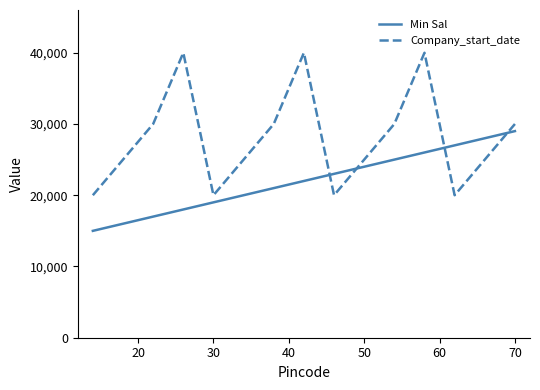

True or false: Min Sal and Company_start_date cross at least once.

True